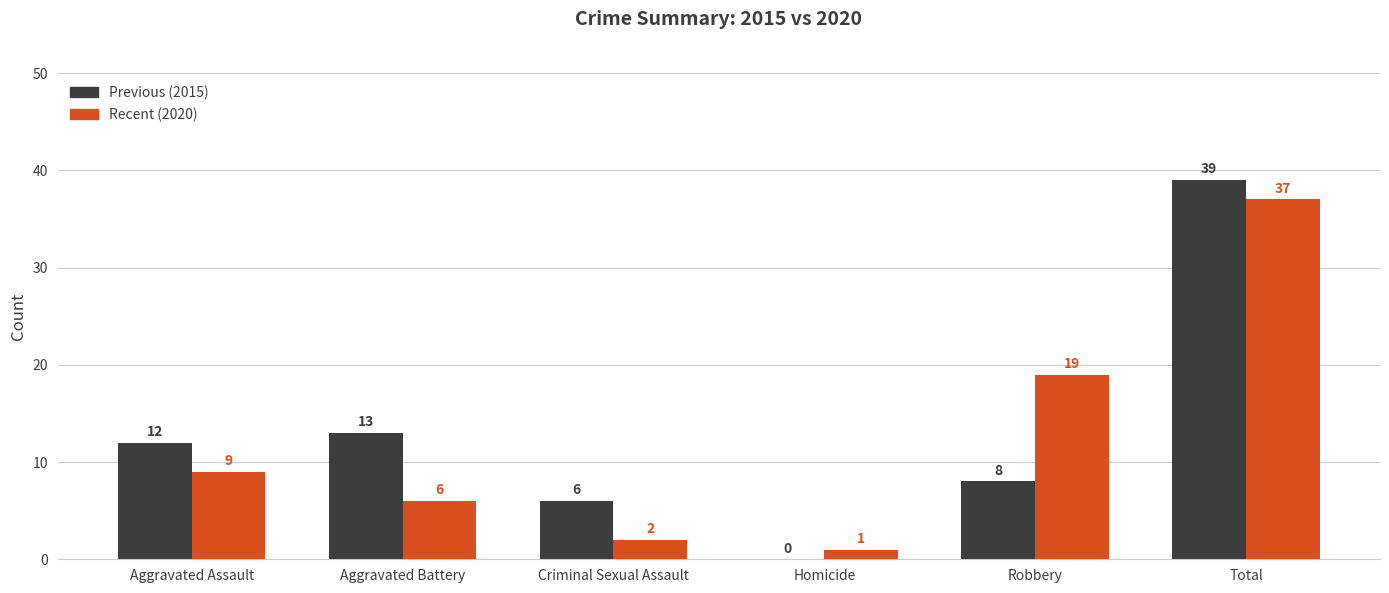

Which series has the largest total across all categories?

Previous (2015)